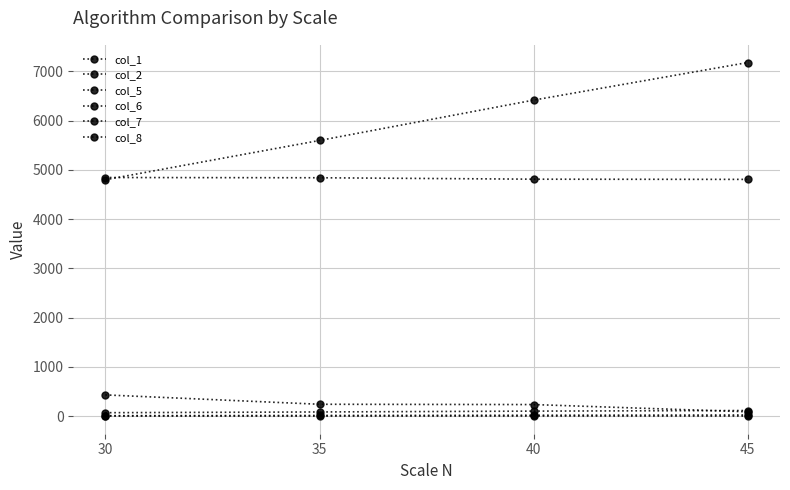

Is this an area chart (filled region under the line)?

No